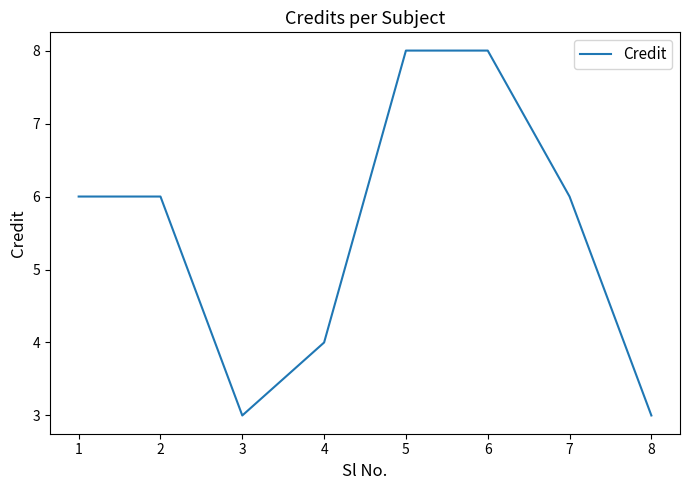

The chart shows a value of 2 at 3. True or false?

False